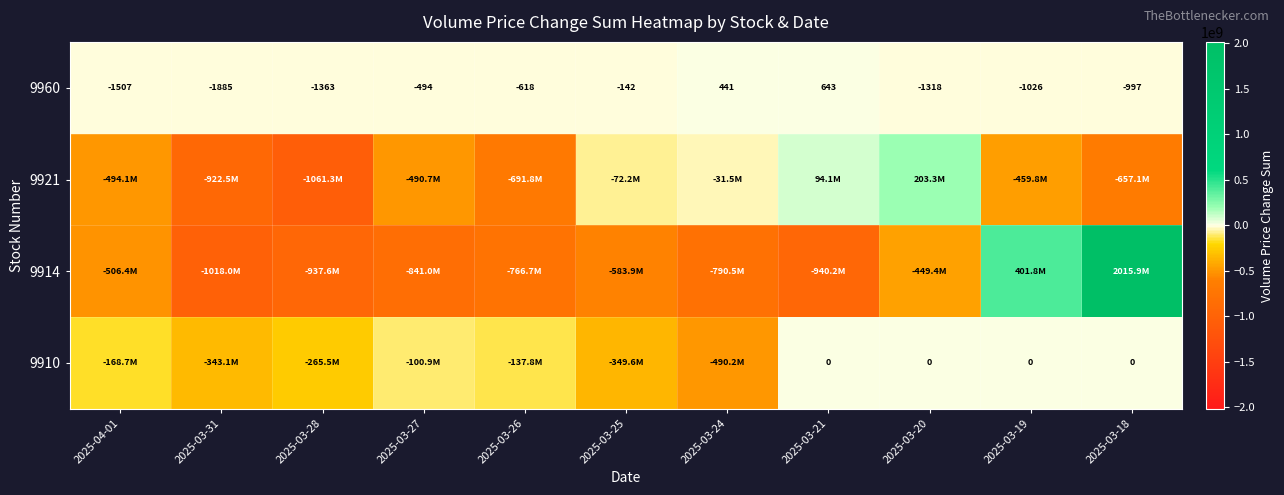

At which category does the chart reach its peak across all series?

2025-03-18